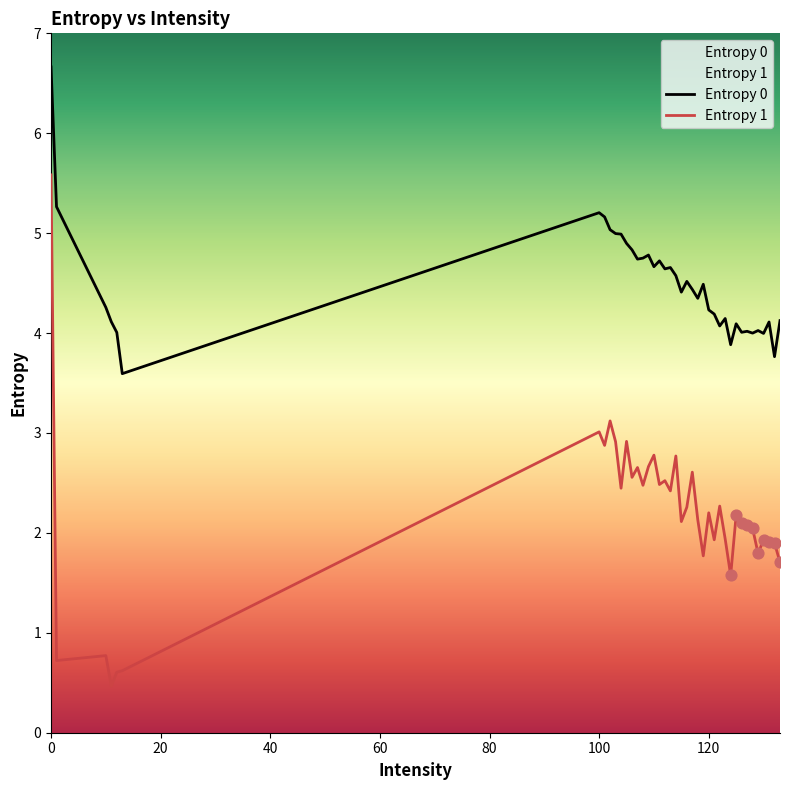

Which series has the largest Y range (max minus min)?

Entropy 1